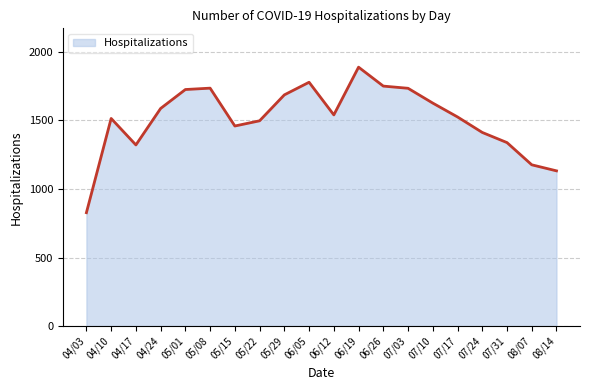

At which label does the data first exceed 1540?

04/24